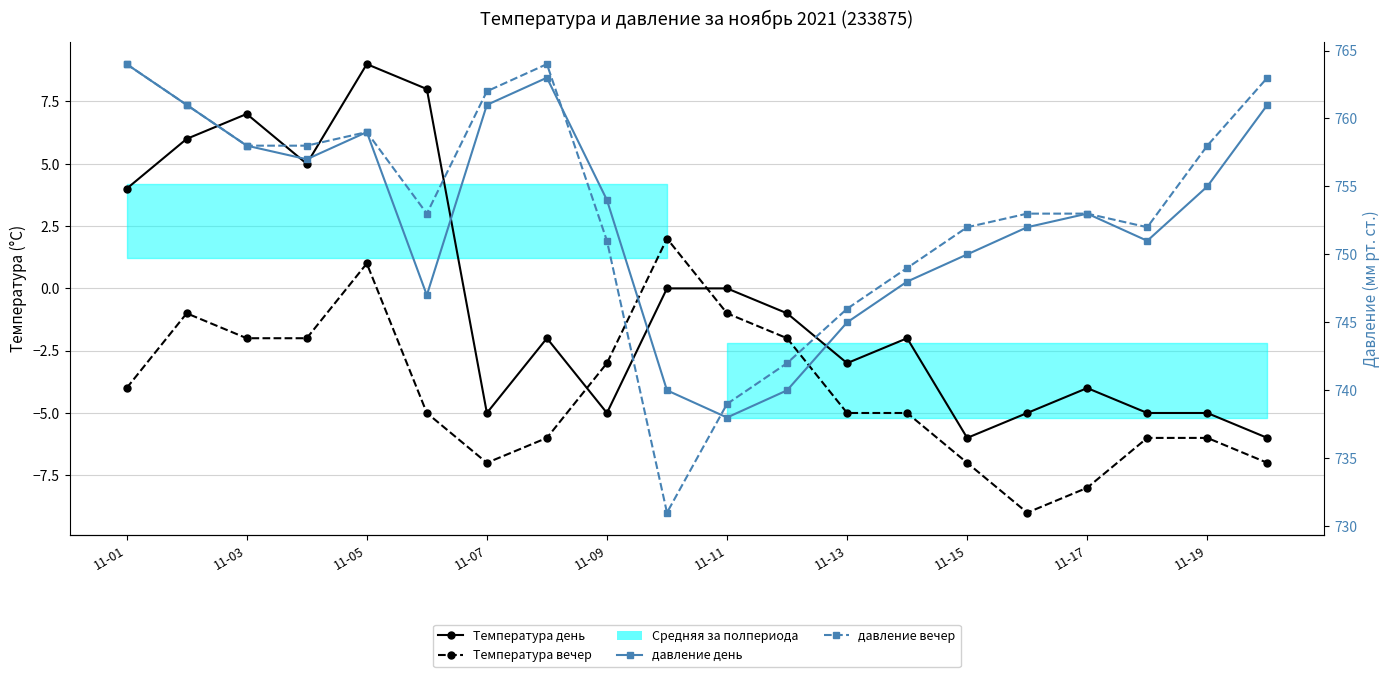

What is the difference between the maximum and second lowest values in the Температура вечер series?

10